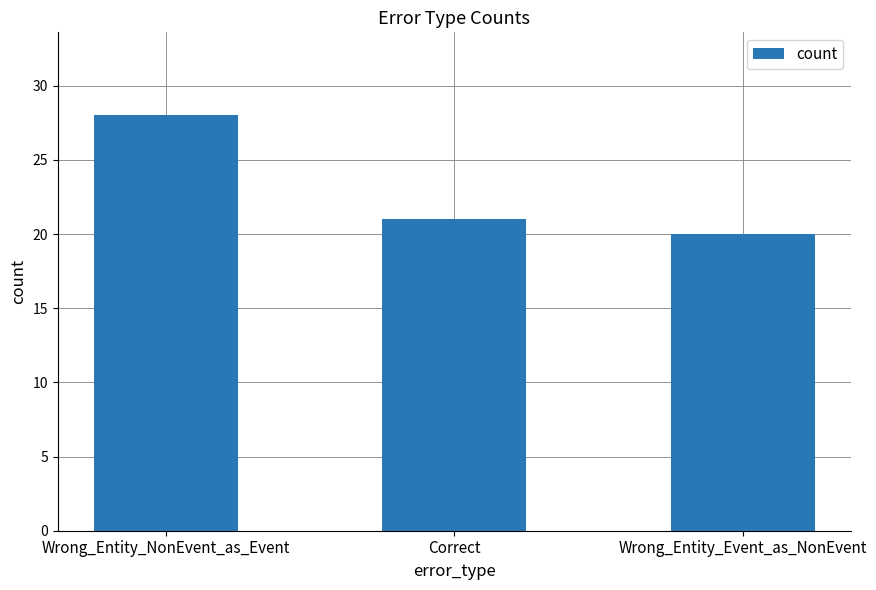

What is the difference between the maximum and minimum values?

8